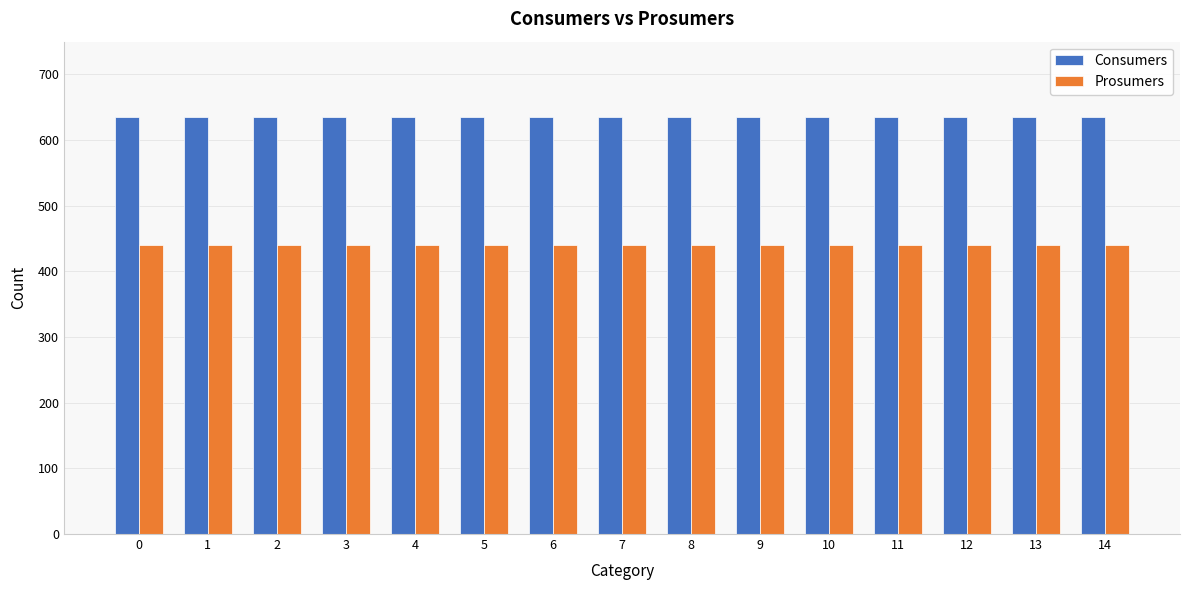

What is the difference between the highest and lowest values at 14?

195